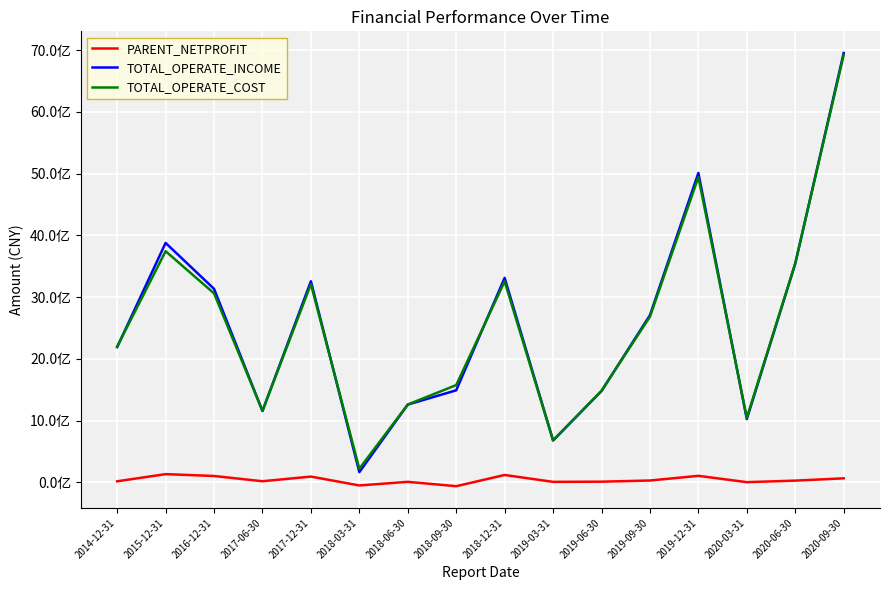

Does the chart display data point markers on the line(s)?

No